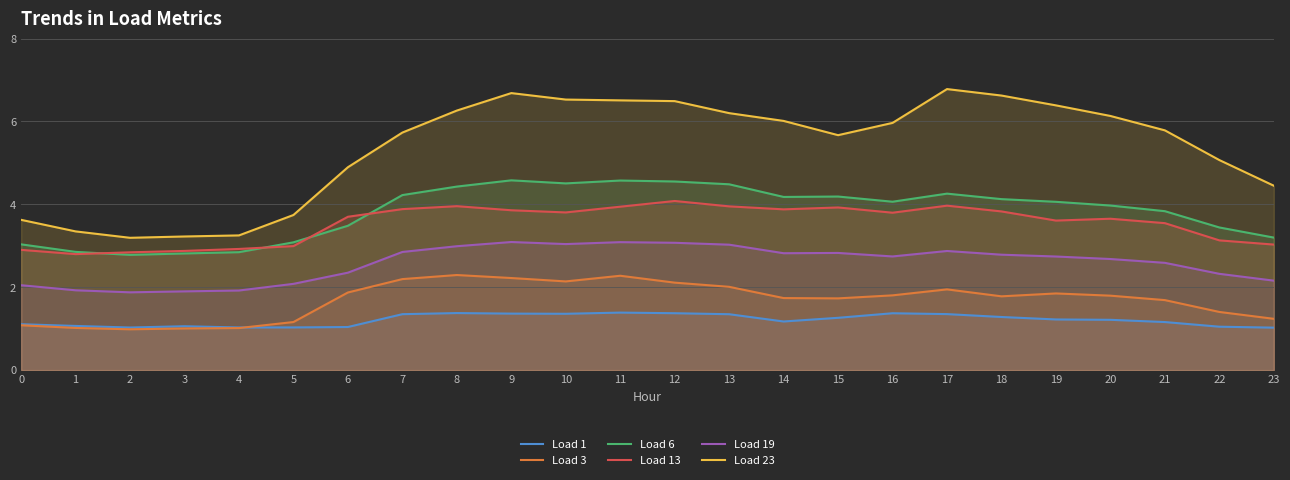

At 23, list the series in order from largest to smallest.

Load 23, Load 6, Load 13, Load 19, Load 3, Load 1